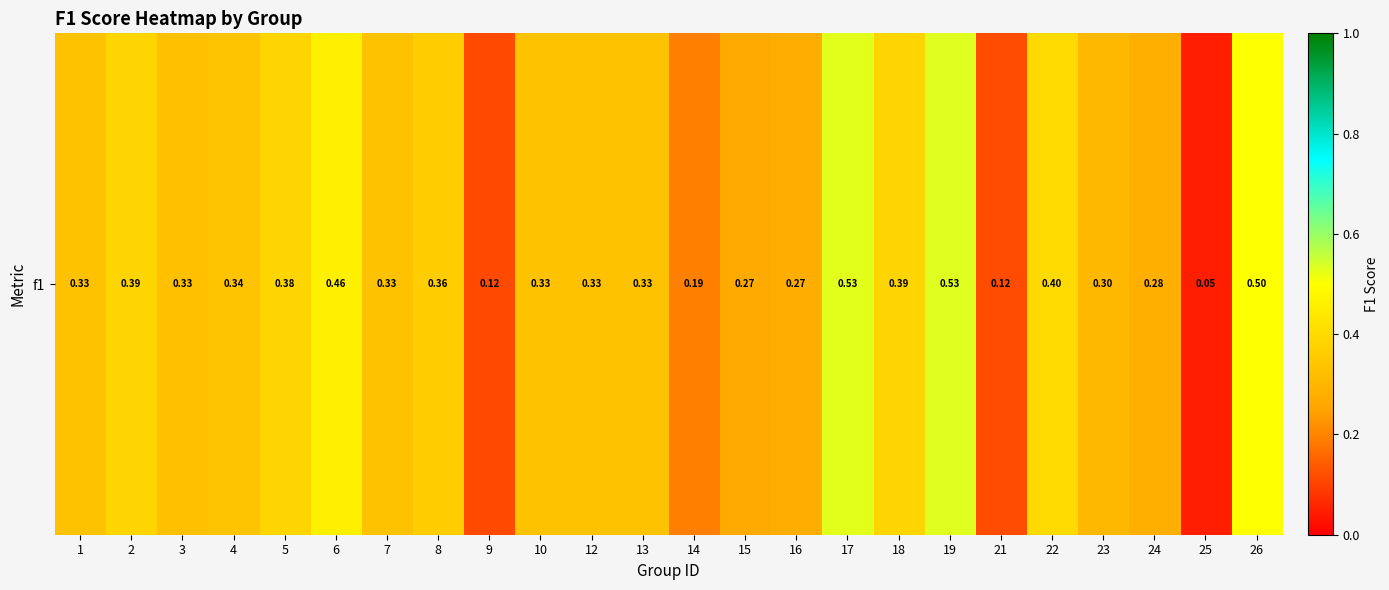

Between 9 and 3, which is larger?

3